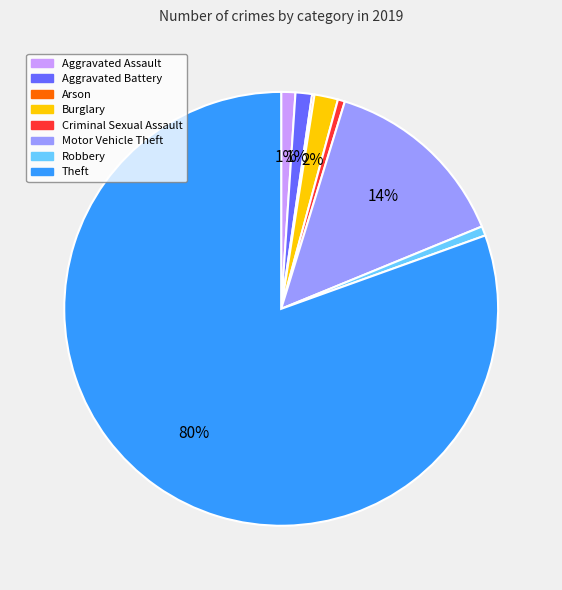

True or false: Aggravated Battery accounts for 9% of the total.

False